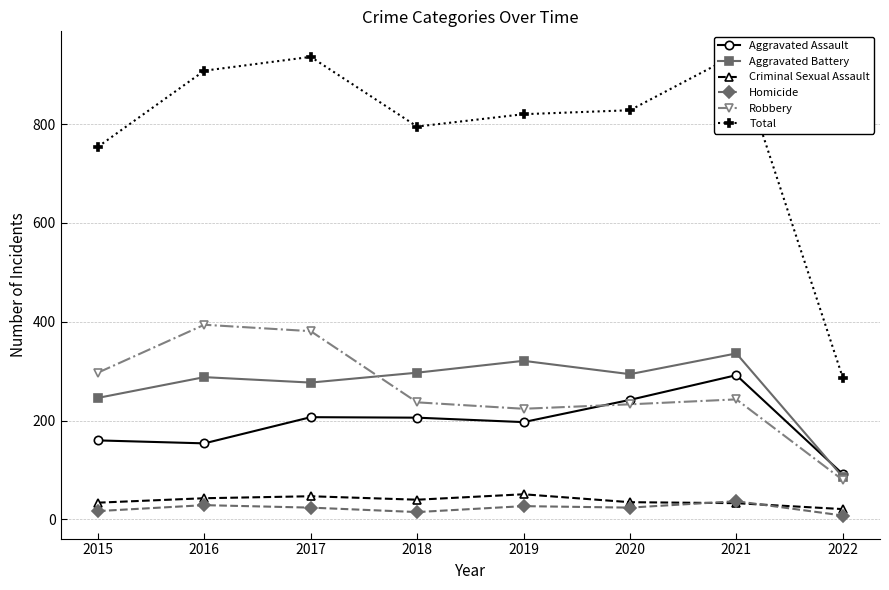

Is the value of Robbery at 2020 greater than the value of Aggravated Battery at 2019?

No